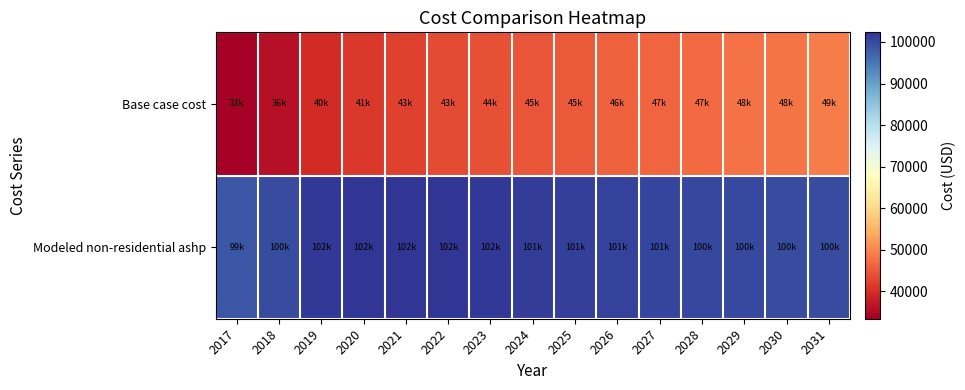

Which has a higher value, 2029 or 2018?

2029